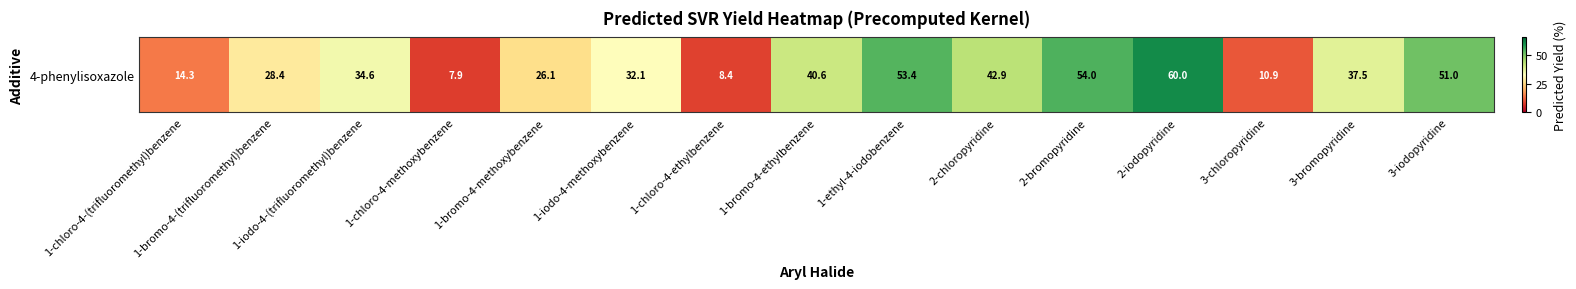

List the labels in order of value, smallest first.

1-chloro-4-methoxybenzene, 1-chloro-4-ethylbenzene, 3-chloropyridine, 1-chloro-4-(trifluoromethyl)benzene, 1-bromo-4-methoxybenzene, 1-bromo-4-(trifluoromethyl)benzene, 1-iodo-4-methoxybenzene, 1-iodo-4-(trifluoromethyl)benzene, 3-bromopyridine, 1-bromo-4-ethylbenzene, 2-chloropyridine, 3-iodopyridine, 1-ethyl-4-iodobenzene, 2-bromopyridine, 2-iodopyridine